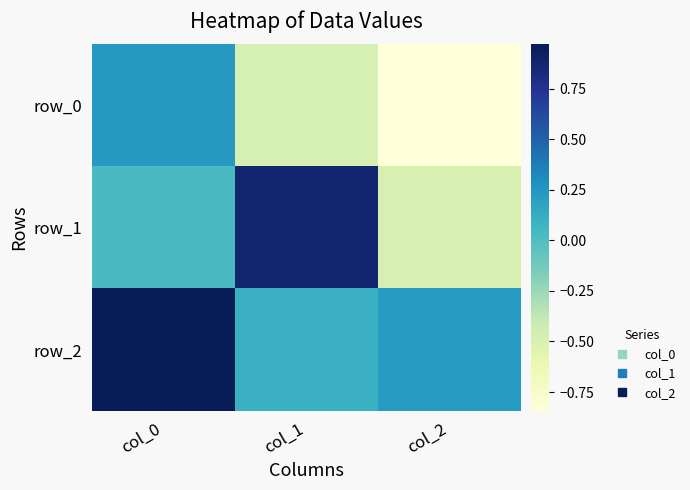

Reading left to right, what are all the values shown in this chart?

row_0: col_0=0.2	col_1=-0.5	col_2=-0.8
row_1: col_0=0.0	col_1=0.9	col_2=-0.5
row_2: col_0=1.0	col_1=0.1	col_2=0.2